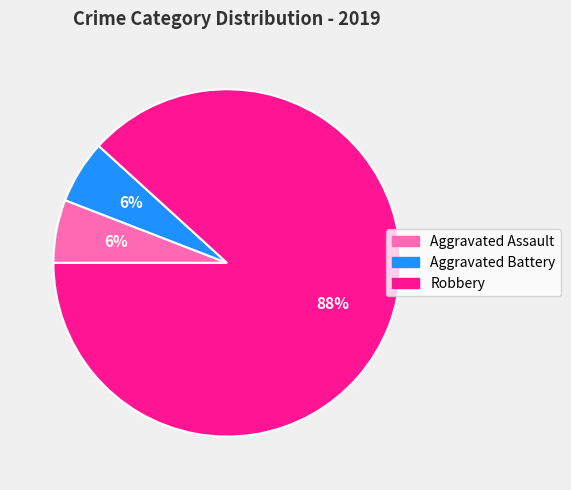

True or false: Aggravated Assault accounts for 1% of the total.

False